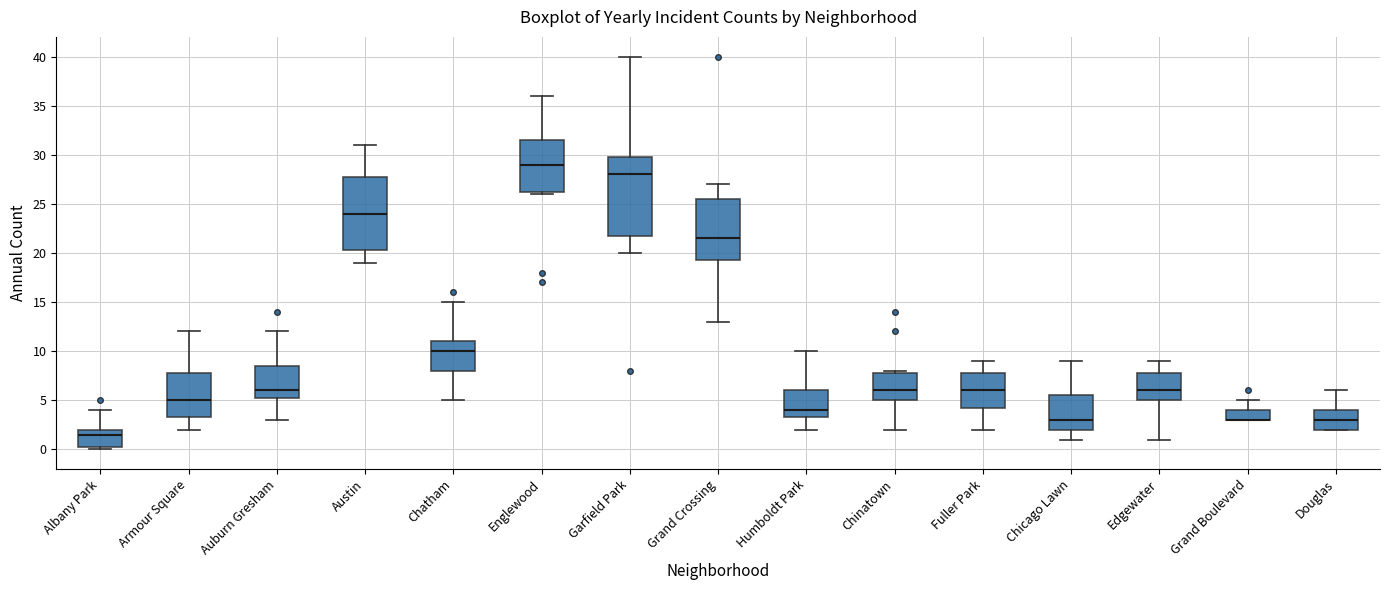

Where is the upper edge of the box for Douglas on the y-axis? The values are not printed on the chart, so give them approximately, as read against the axis.

4.0